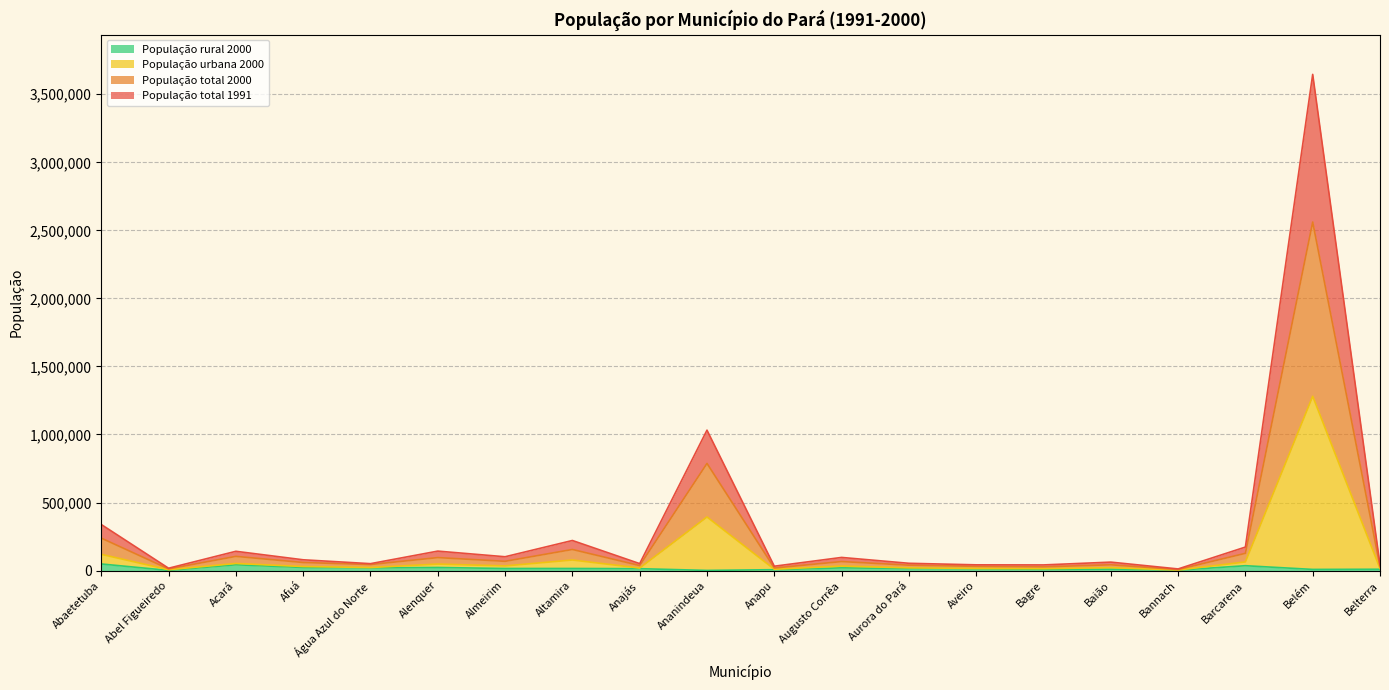

What is the spread (max minus min) of values at Barcarena?

136981